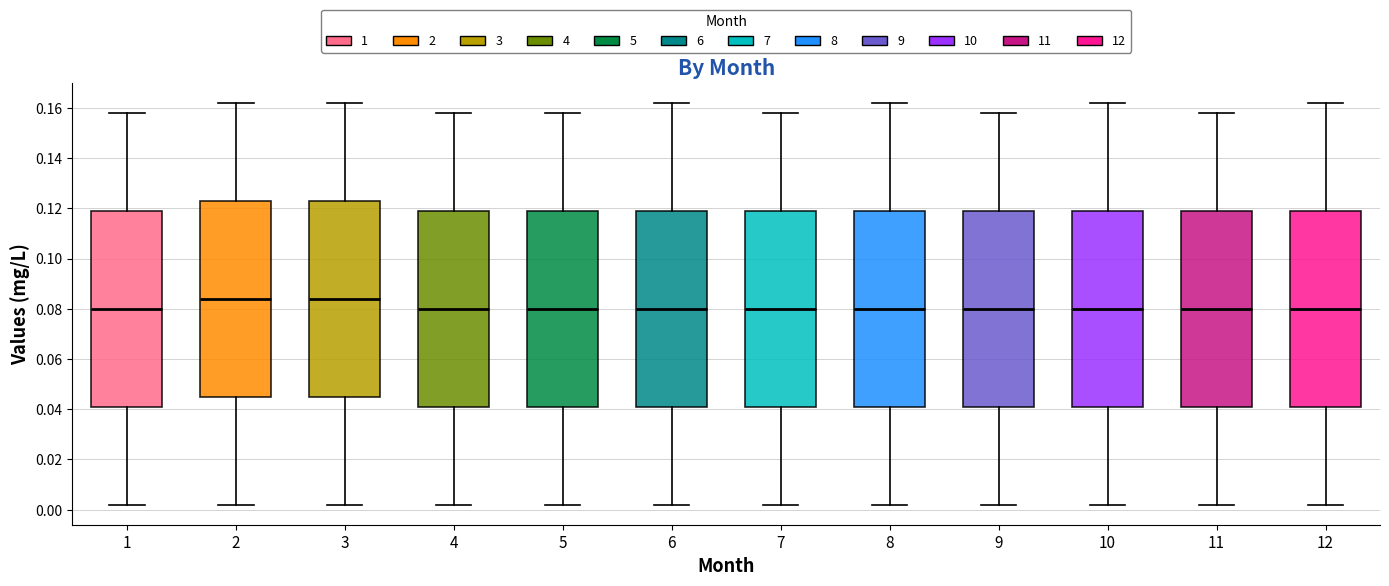

Reading left to right, read every box against the y-axis: the position of its median line, the range the box covers, and the ends of its whiskers. The values are not printed on the chart, so give them approximately, as read against the axis.

1: median 0.080, box 0.042 to 0.120, whiskers 0.002 to 0.158
2: median 0.084, box 0.046 to 0.124, whiskers 0.002 to 0.162
3: median 0.084, box 0.046 to 0.124, whiskers 0.002 to 0.162
4: median 0.080, box 0.042 to 0.120, whiskers 0.002 to 0.158
5: median 0.080, box 0.042 to 0.120, whiskers 0.002 to 0.158
6: median 0.080, box 0.042 to 0.120, whiskers 0.002 to 0.162
7: median 0.080, box 0.042 to 0.120, whiskers 0.002 to 0.158
8: median 0.080, box 0.042 to 0.120, whiskers 0.002 to 0.162
9: median 0.080, box 0.042 to 0.120, whiskers 0.002 to 0.158
10: median 0.080, box 0.042 to 0.120, whiskers 0.002 to 0.162
11: median 0.080, box 0.042 to 0.120, whiskers 0.002 to 0.158
12: median 0.080, box 0.042 to 0.120, whiskers 0.002 to 0.162